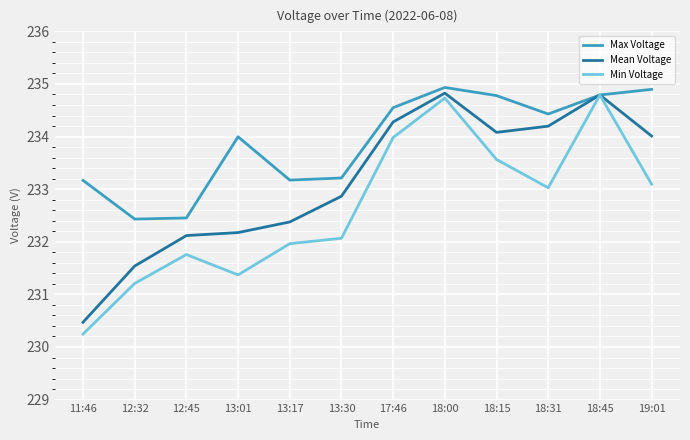

What is the minimum value for Mean Voltage?

230.5